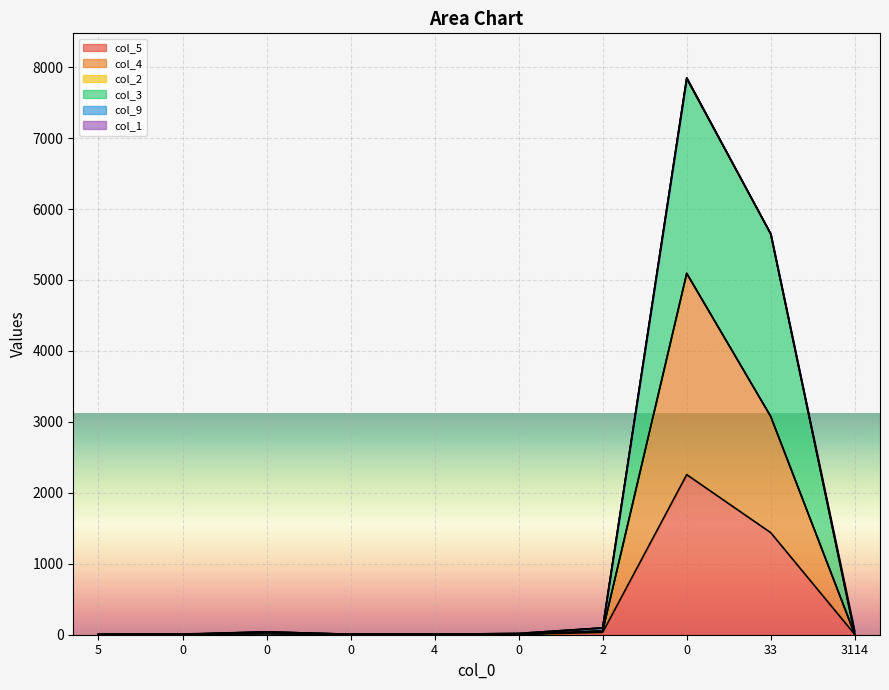

Read the col_4 value at 0.

5